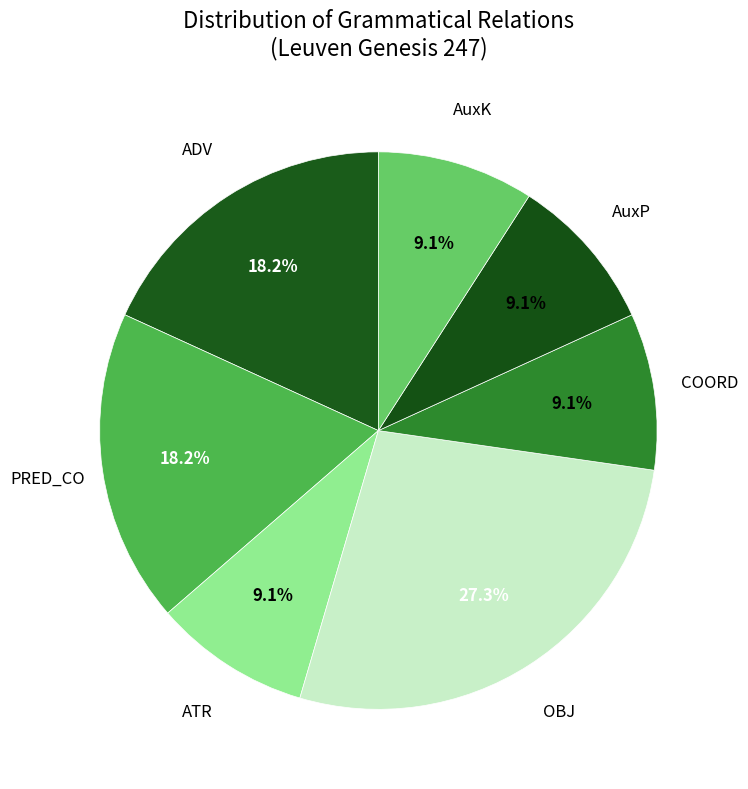

How many segments does this pie chart have?

7